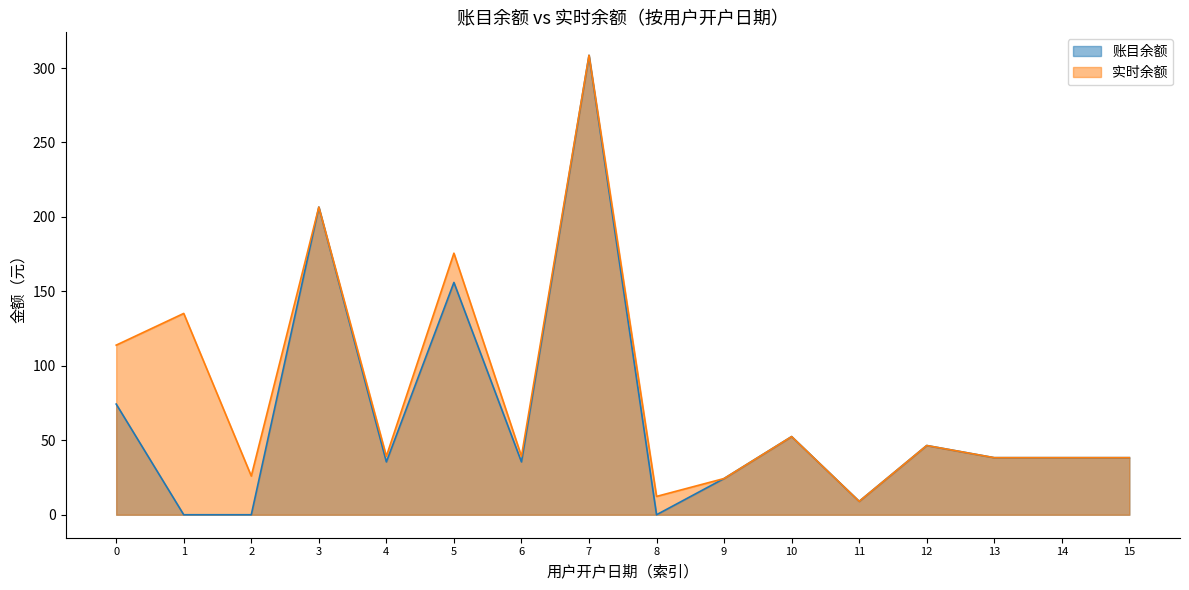

Does the chart display data point markers on the line(s)?

No